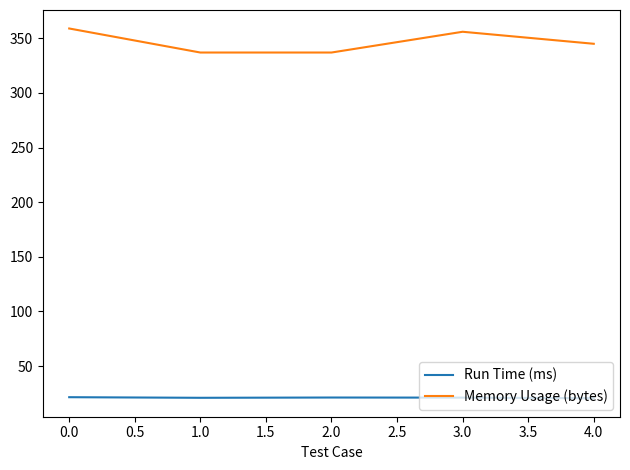

At which label does Memory Usage (bytes) reach its peak?

0.0